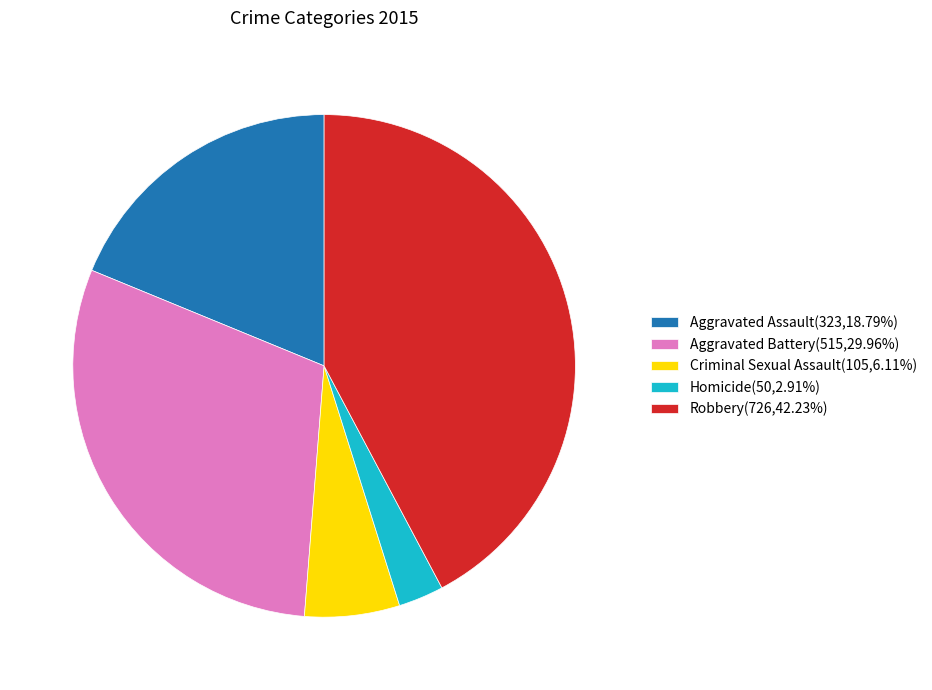

The Aggravated Assault slice represents 19% of the pie. True or false?

True